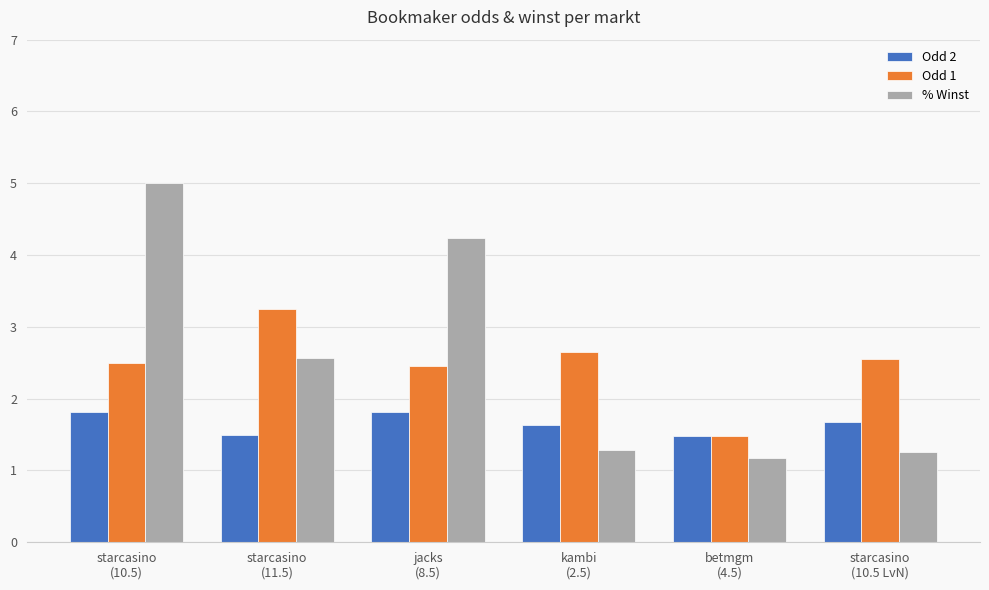

How many data points in % Winst are above 2?

3